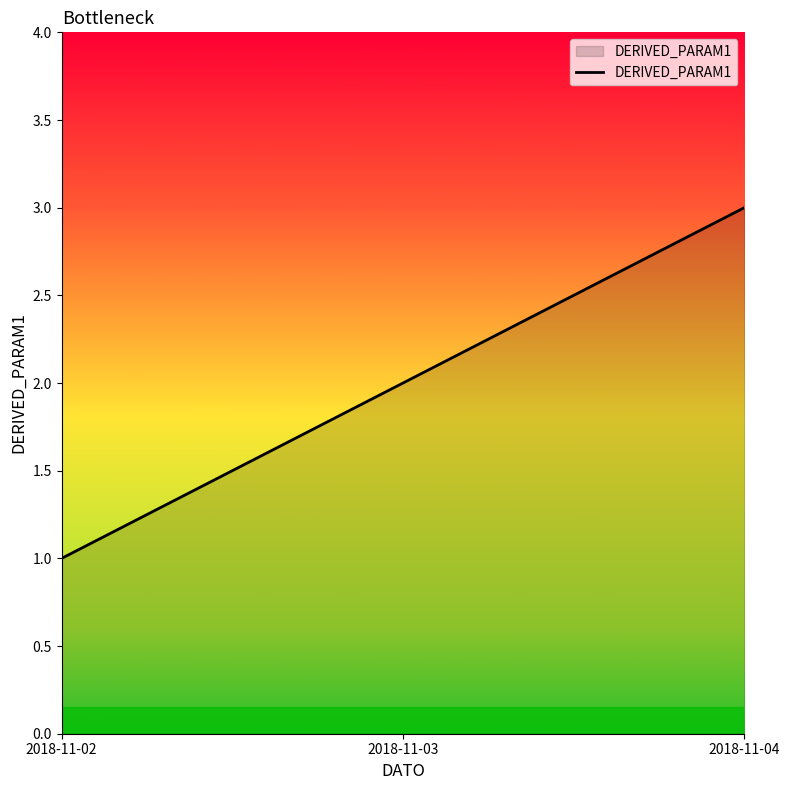

How many distinct data groups are displayed?

1